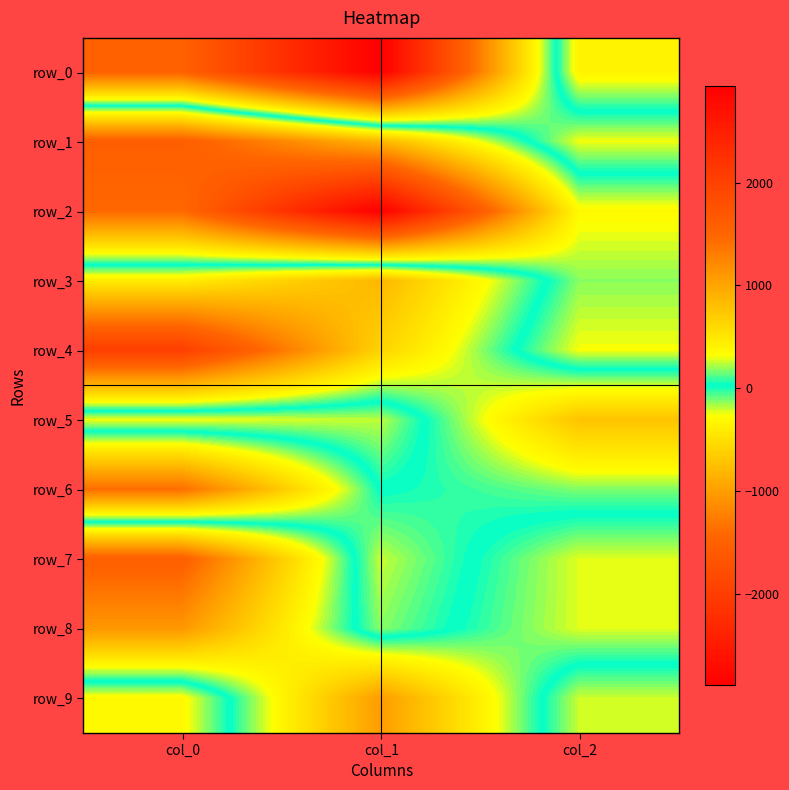

Which has a higher value, col_0 or col_1?

col_1